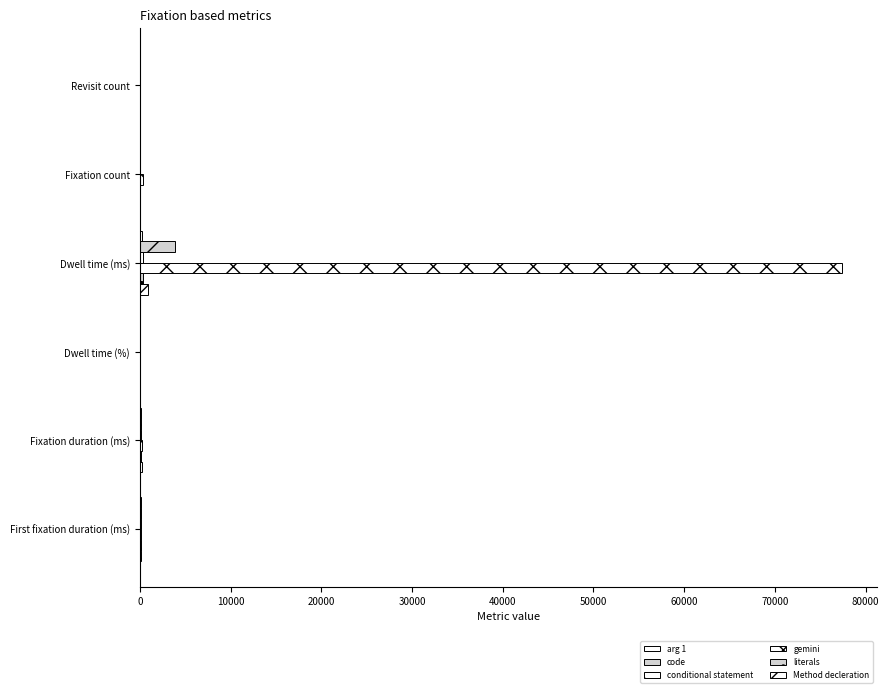

Count the number of categories in the chart.

6